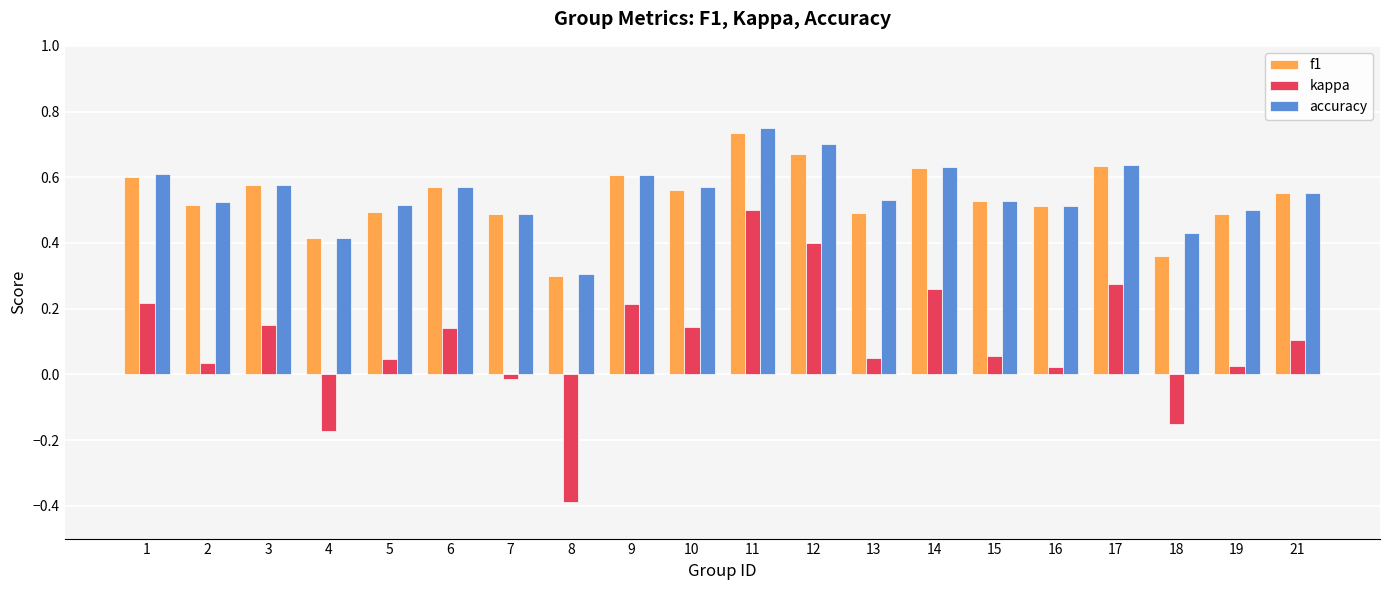

Which series changed the most between 6 and 8?

kappa